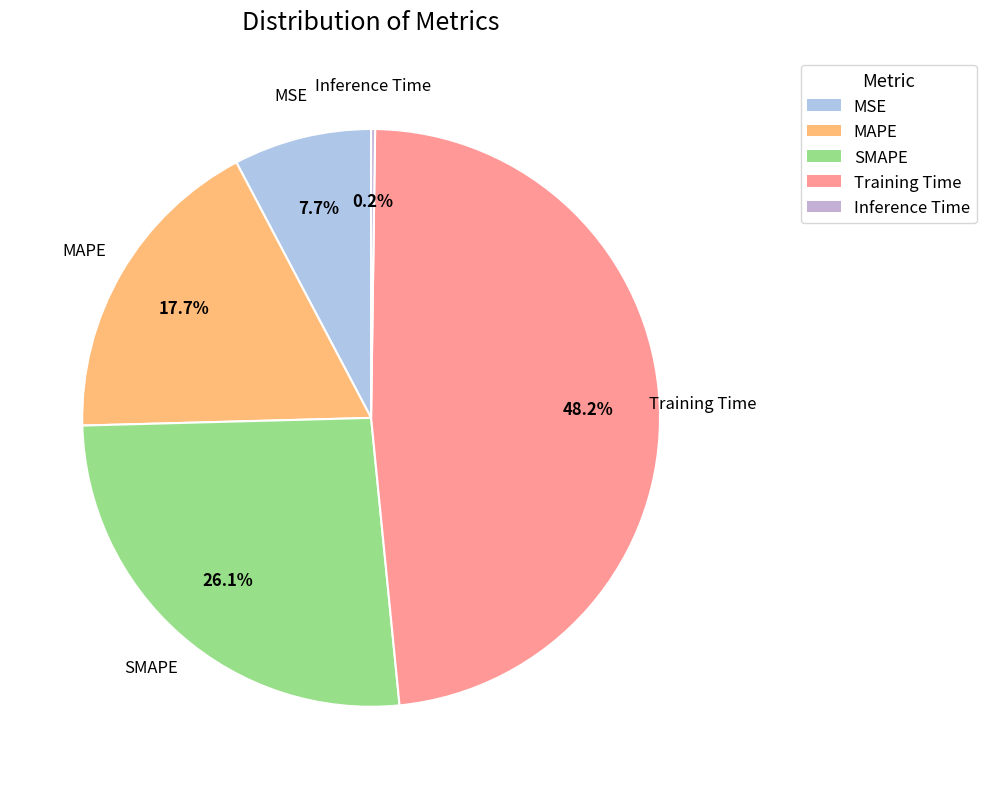

Between Training Time and MAPE, which is larger?

Training Time